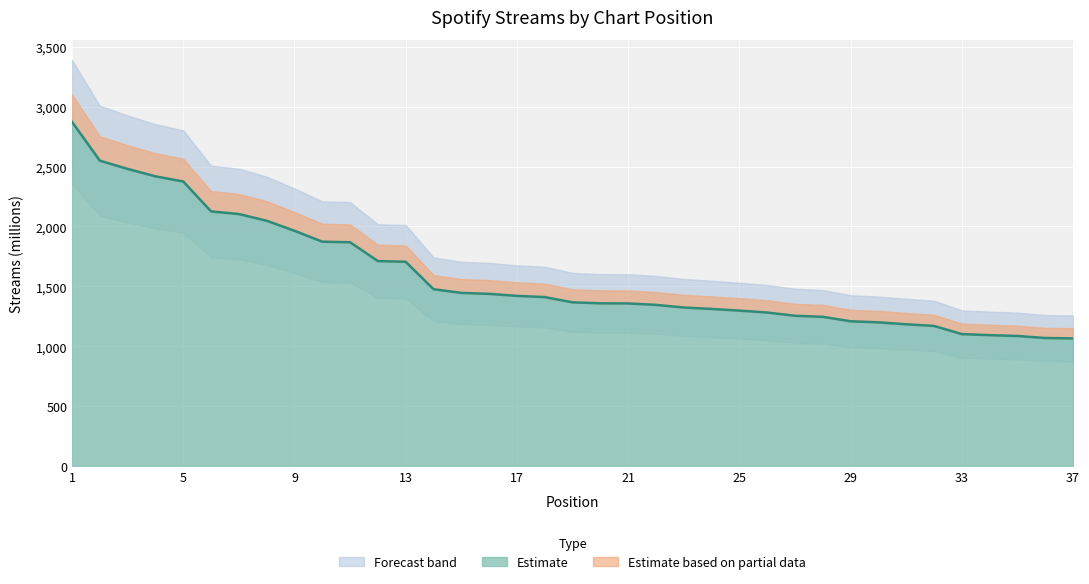

Between 10 and 19, which is larger?

10